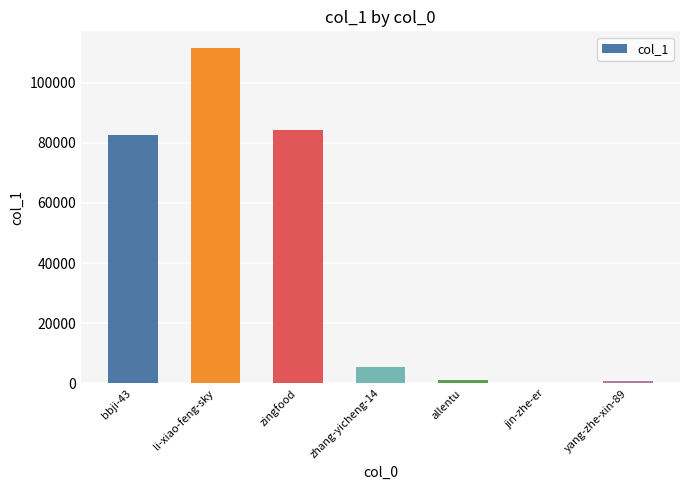

Does the chart contain stacked bars?

No